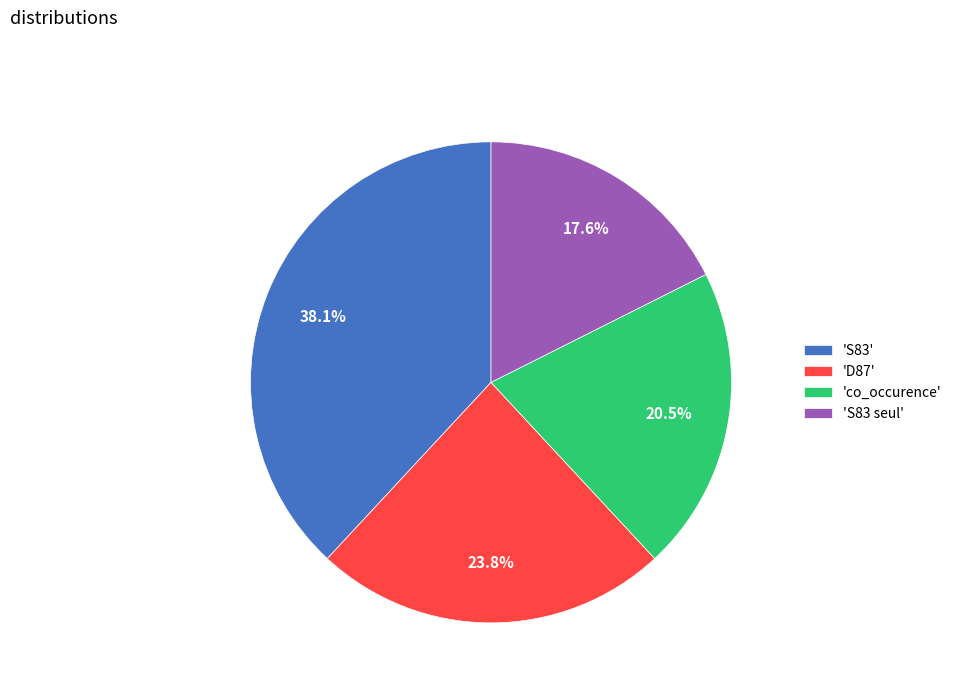

Does 'co_occurence' represent more than half of the total?

No